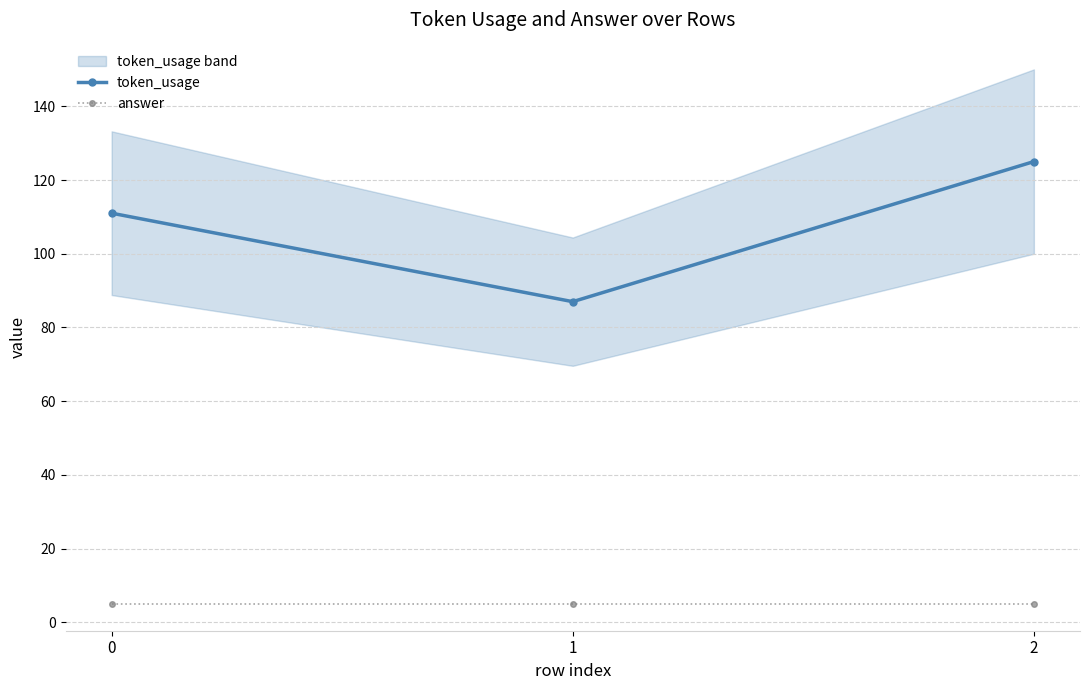

Rank the series by their average value, from highest to lowest.

token_usage, answer